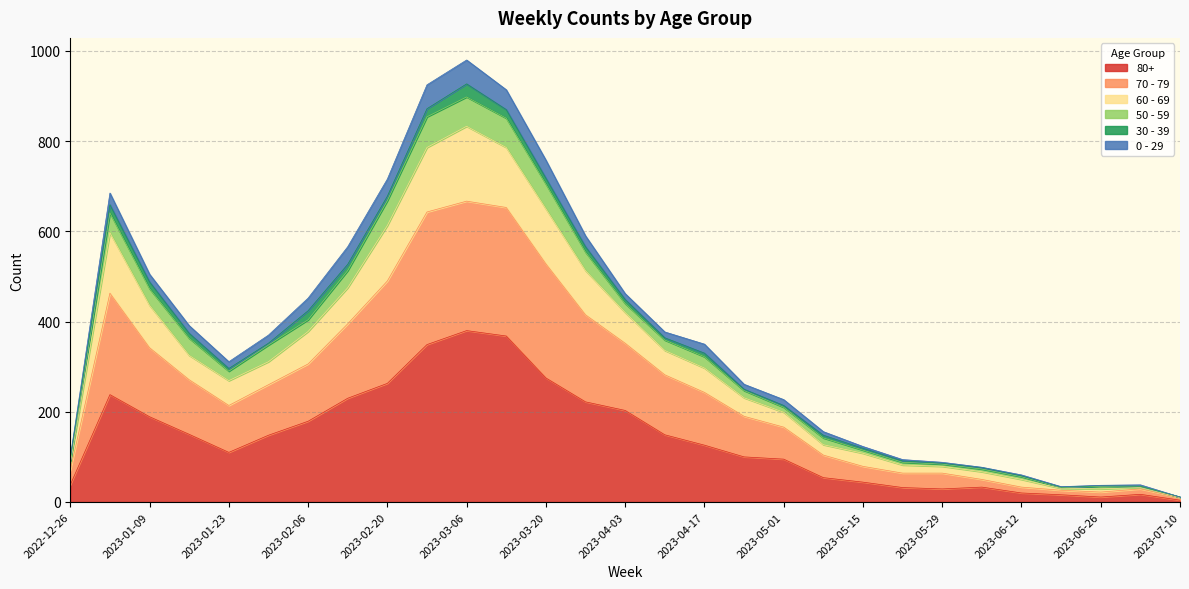

What are all the series names shown in the legend?

80+, 70 - 79, 60 - 69, 50 - 59, 30 - 39, 0 - 29